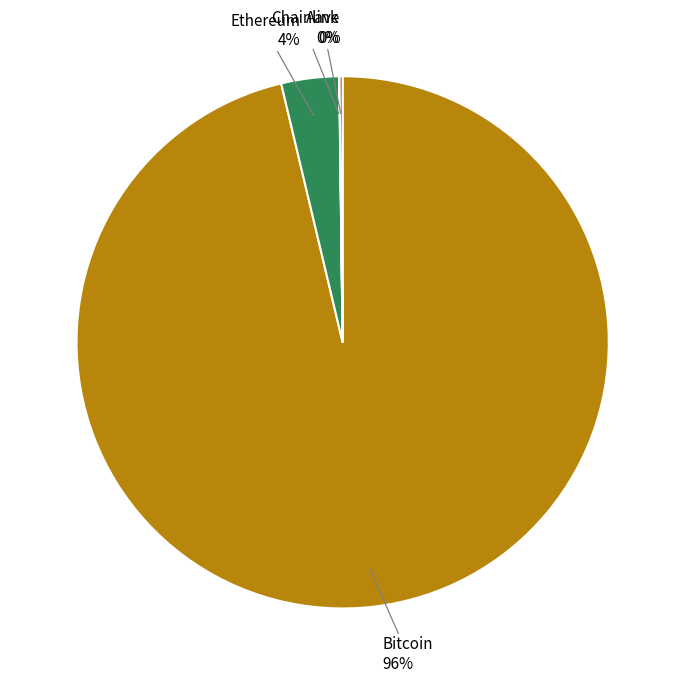

Is there any slice that represents more than half of the pie?

Yes